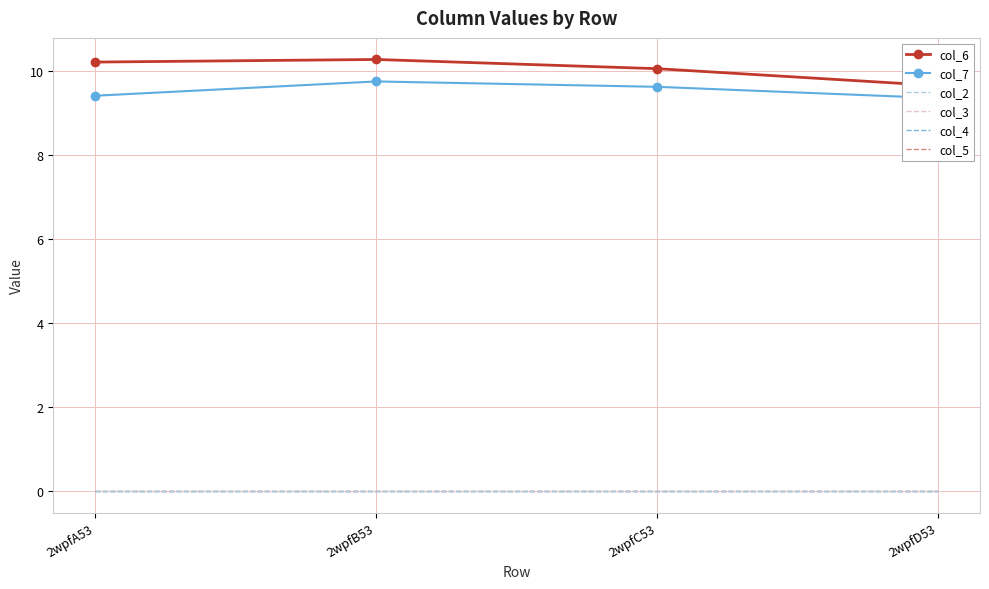

What position from the left is 2wpfD53?

4